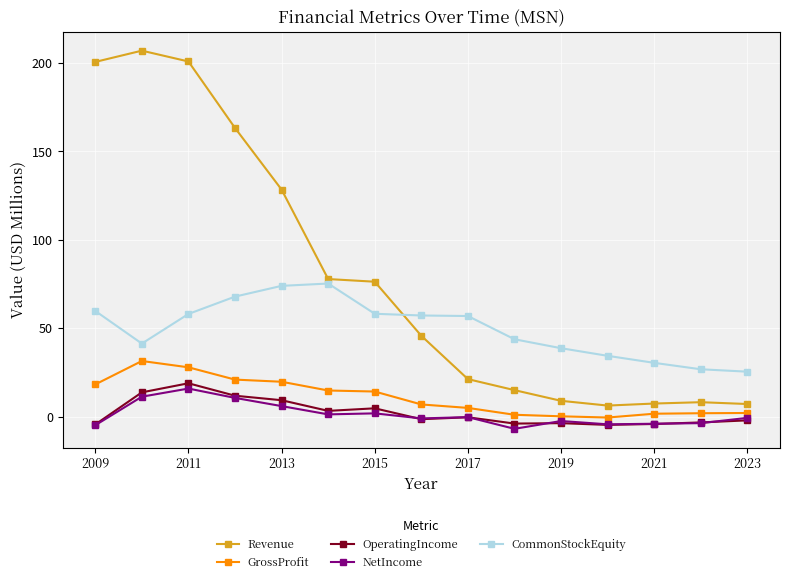

How many values in the GrossProfit series are below 6?

7